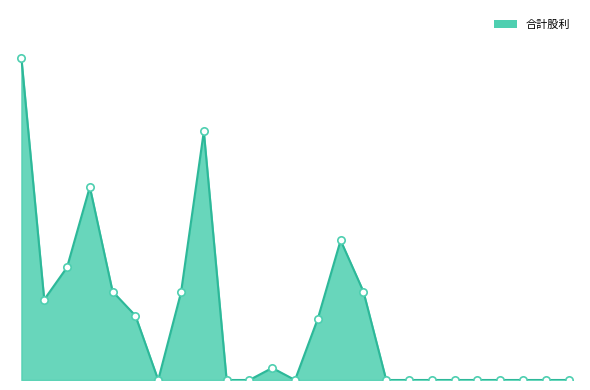

Which series reaches the minimum Y coordinate?

合計股利_line